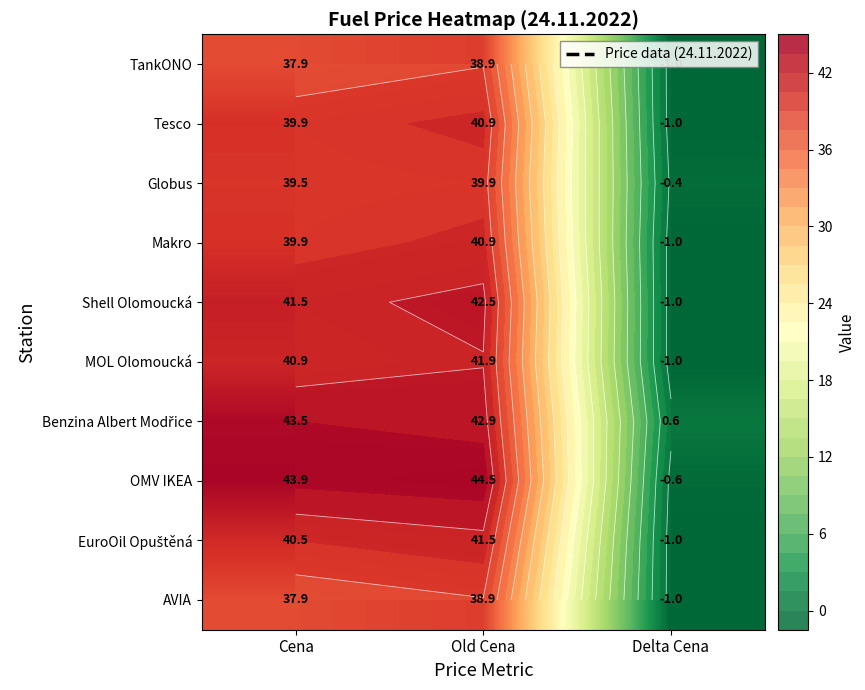

At which label does Makro reach its minimum?

Delta Cena